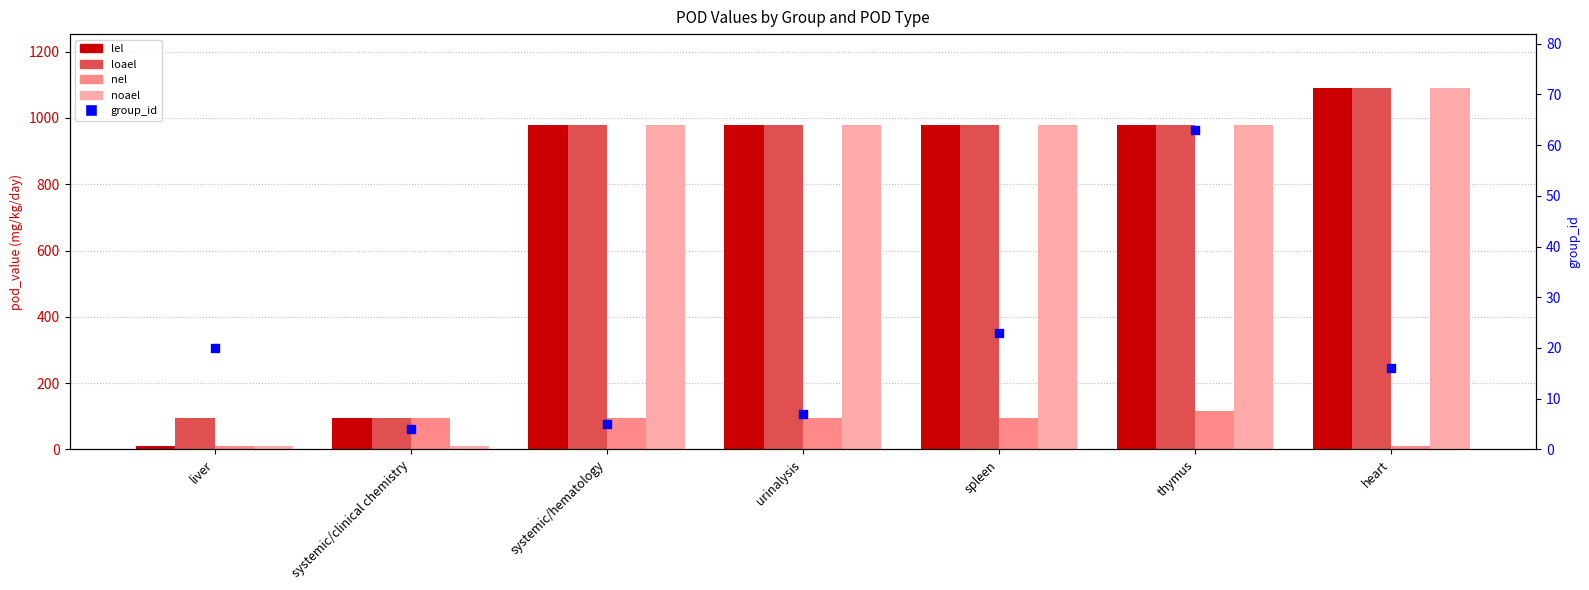

Which series reaches the maximum Y coordinate?

lel